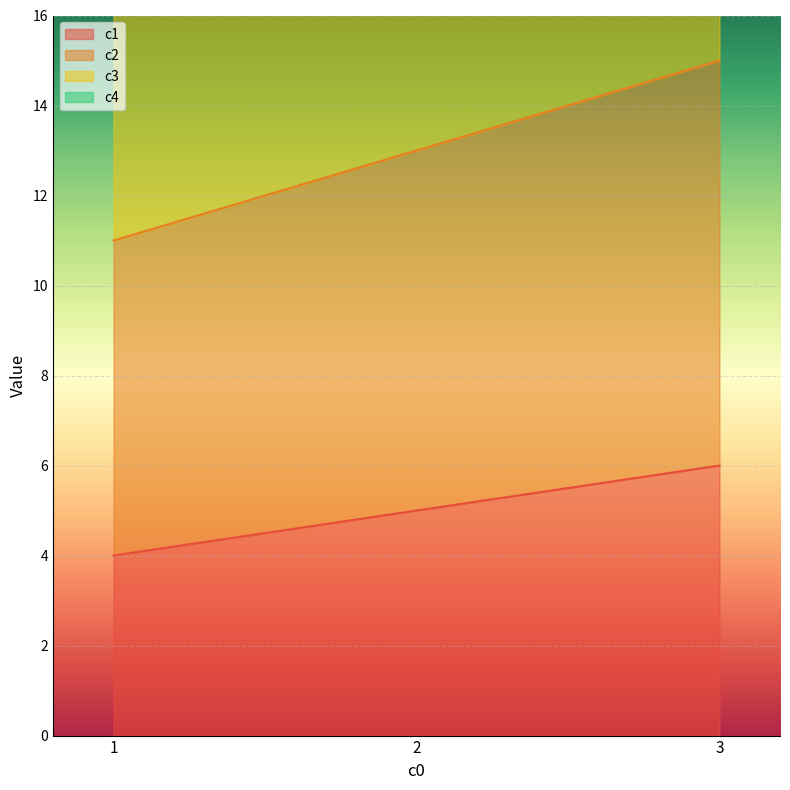

Reading left to right, list all the values displayed in this chart.

c1: 1=4	2=5	3=6
c2: 1=11	2=13	3=15
c3: 1=21	2=24	3=27
c4: 1=34	2=38	3=42